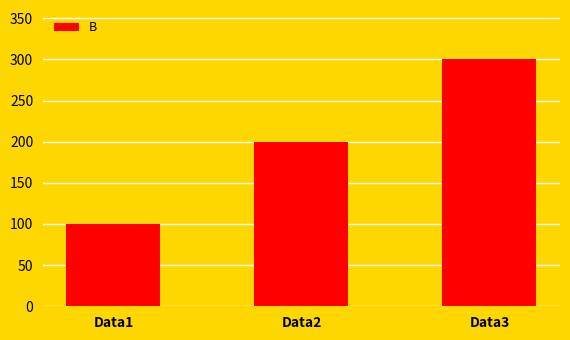

How many data points are less than 200?

1